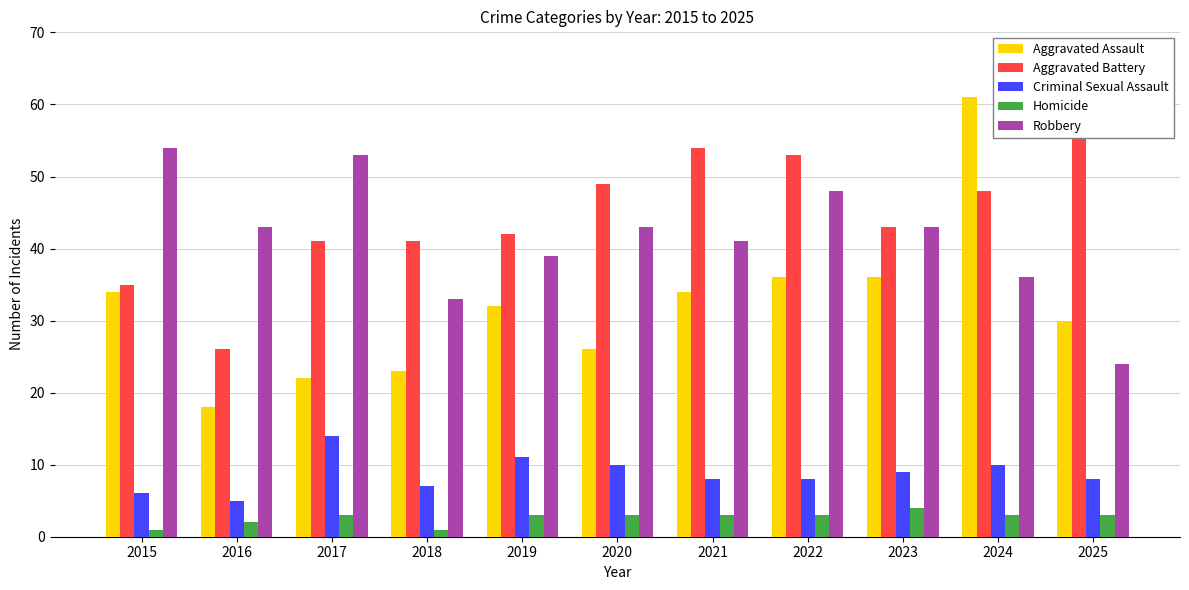

How many distinct data groups are displayed?

5